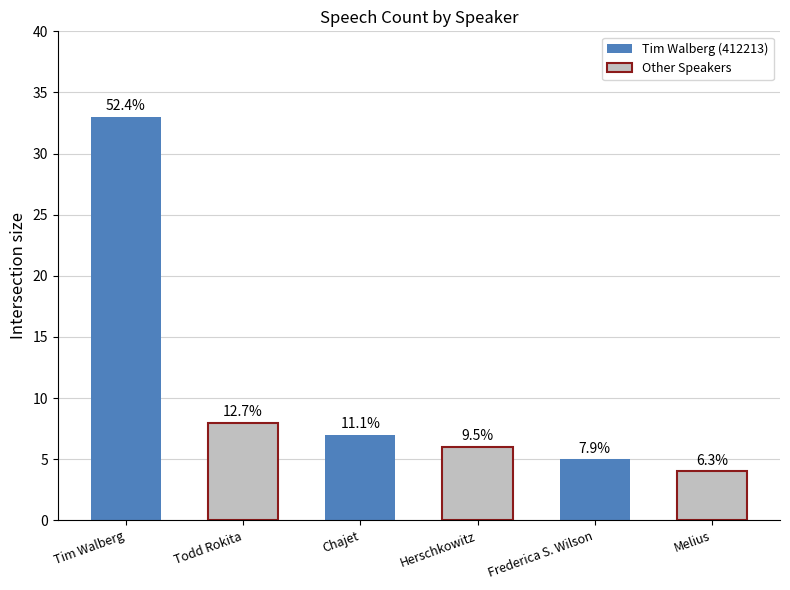

Does the chart contain any negative values?

No